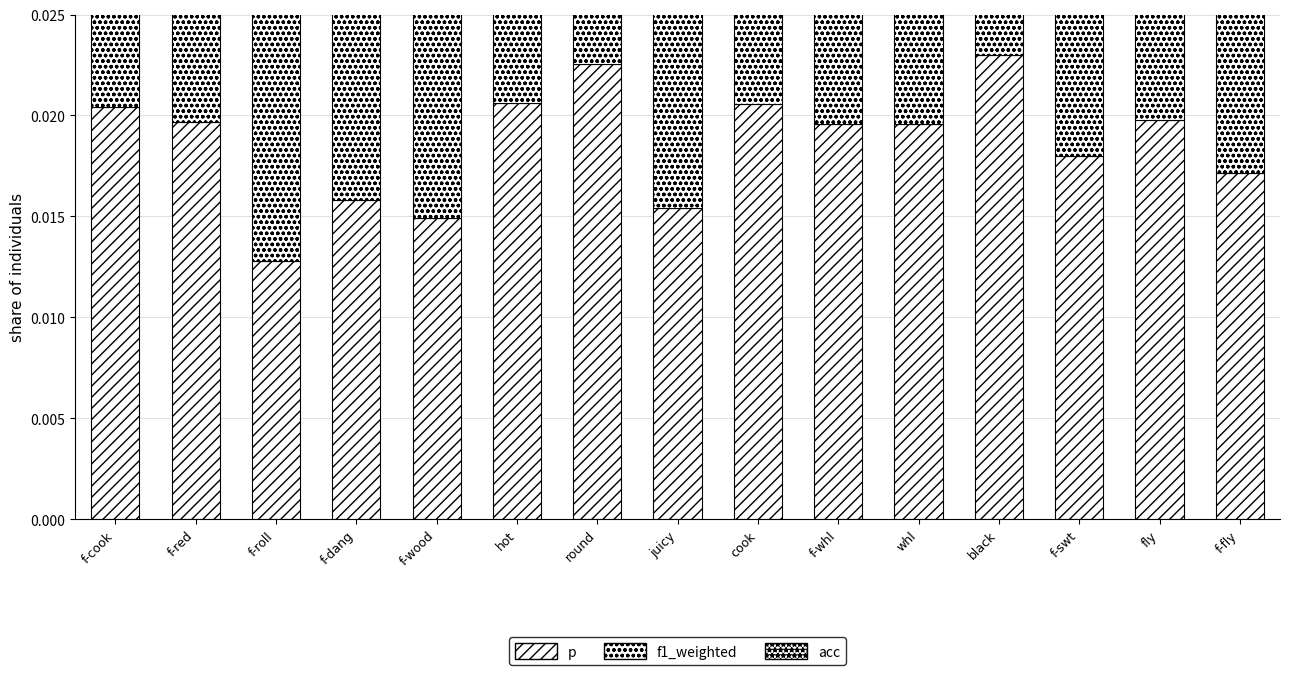

Which label corresponds to the largest value in the chart?

black